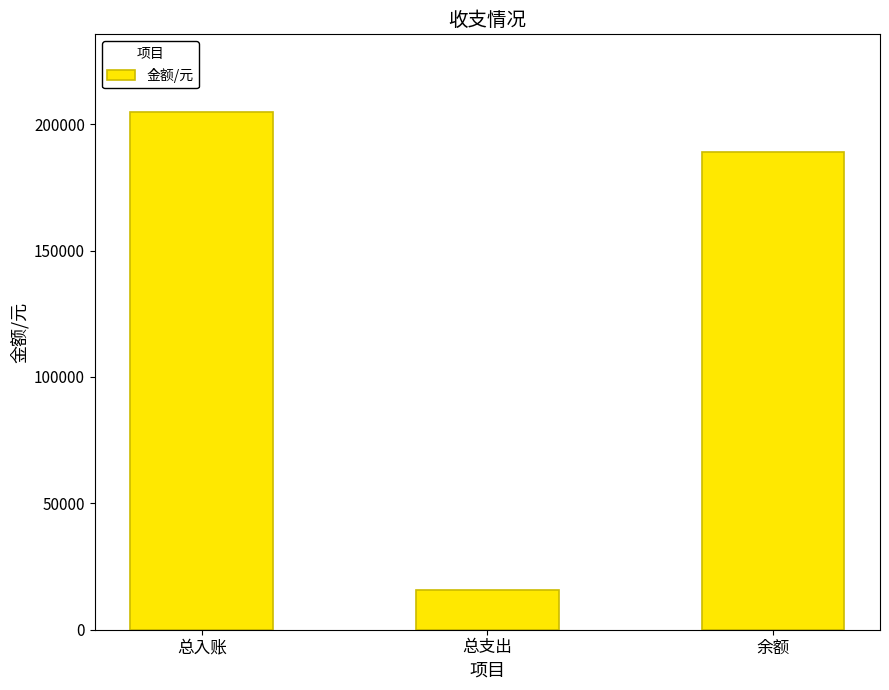

What is the value of the 3rd bar from the left?

188992.6